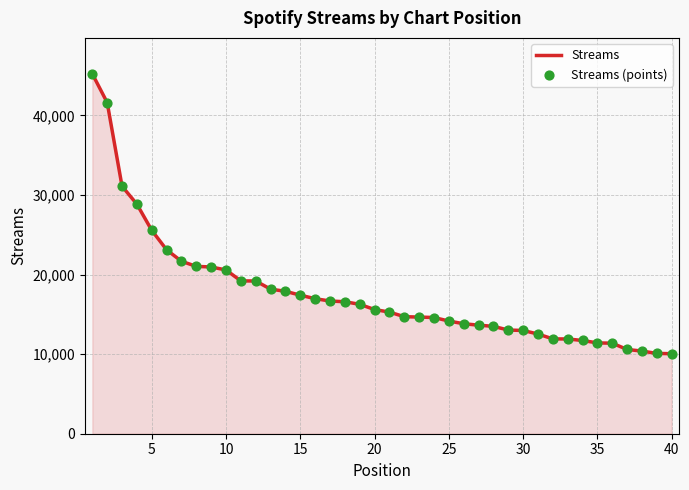

What is the maximum value shown in the chart?

45218